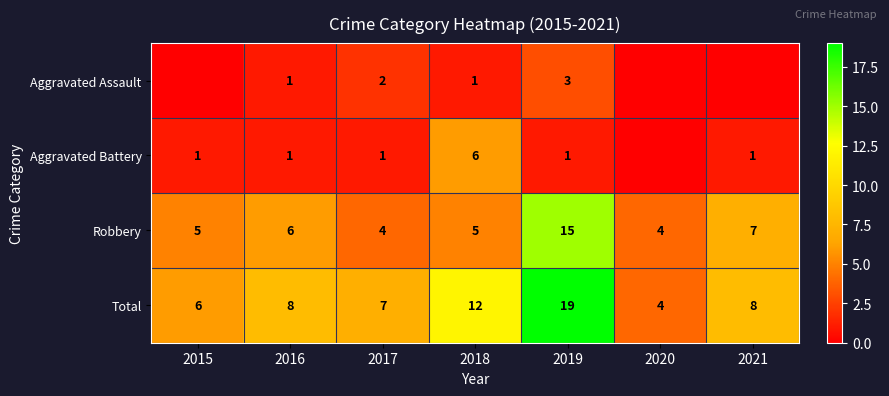

What is the difference between the maximum and minimum values in the Robbery series?

11